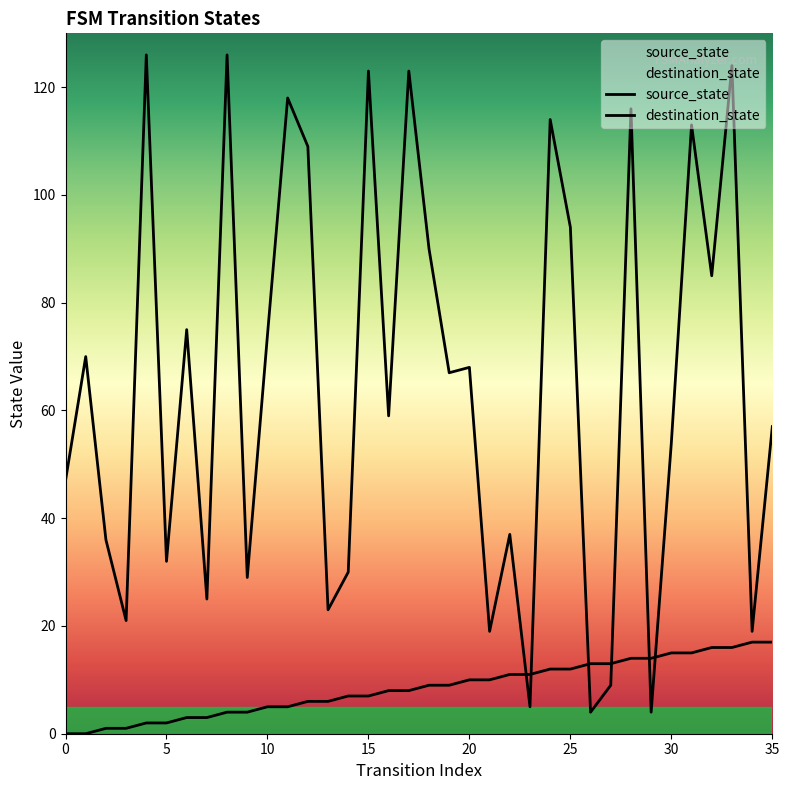

True or false: destination_state has a value of 104 at 16.

False